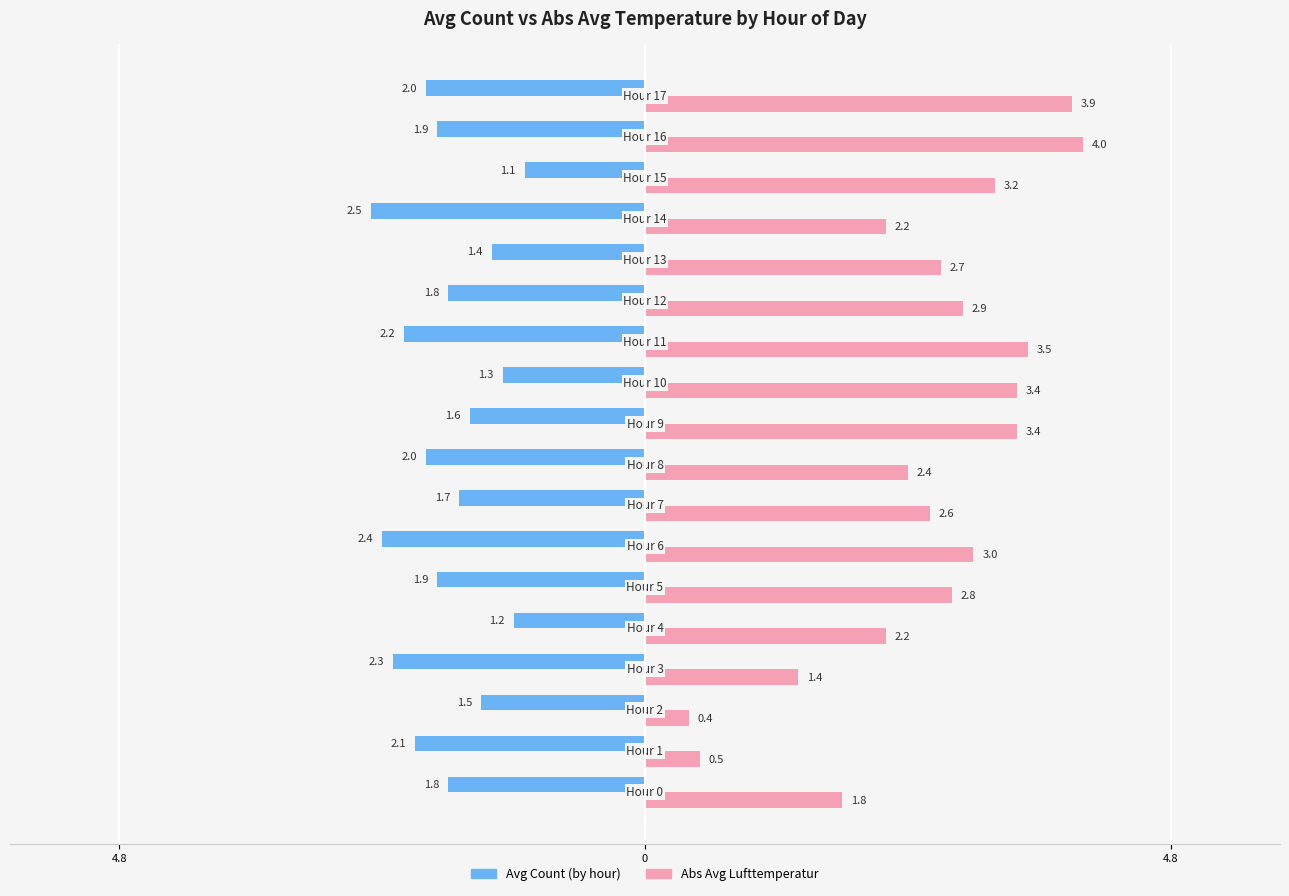

What are all the series names shown in the legend?

Avg Count (by hour), Abs Avg Lufttemperatur